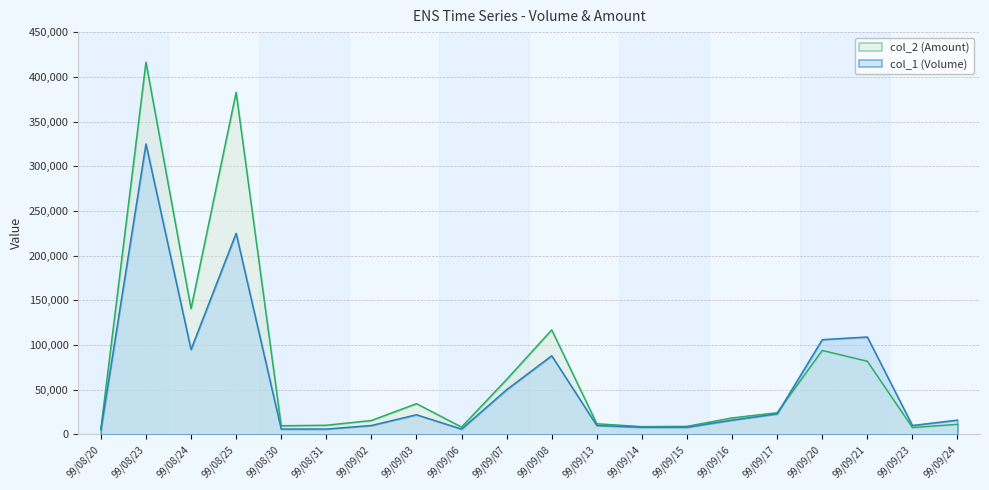

Is it true that col_1 (Volume) equals 6000 at 99/08/31?

True